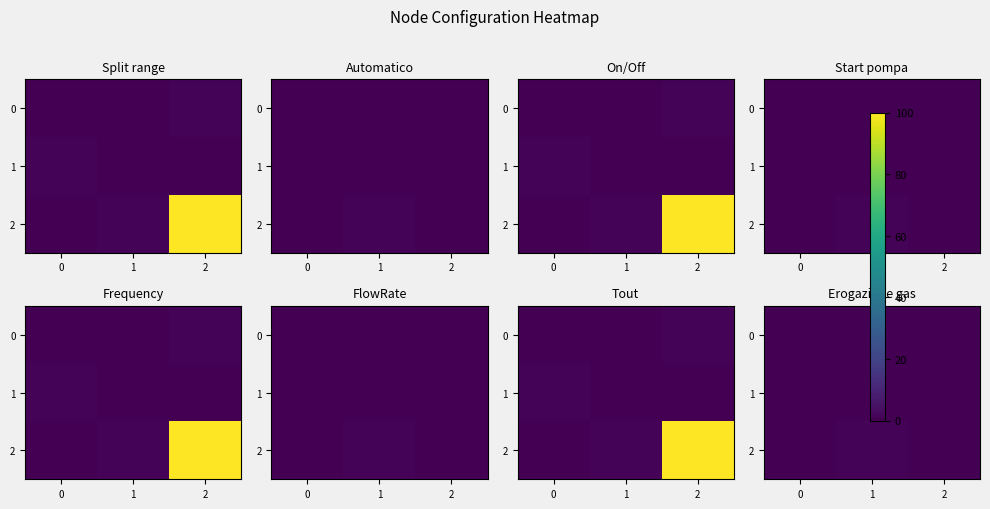

Is it true that 2 equals 0 at 0?

True